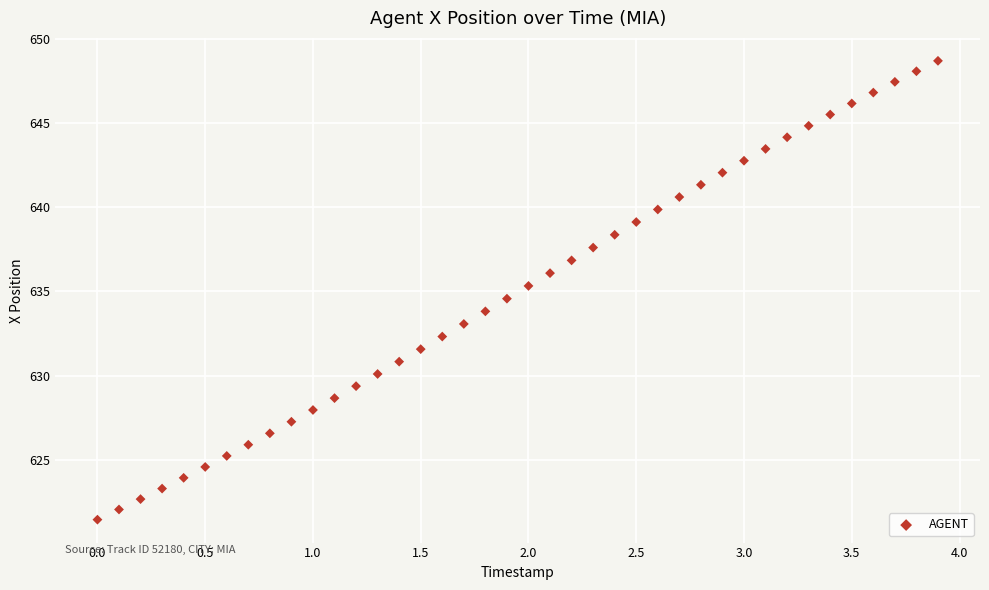

What is the range of X values (max minus min)?

3.9